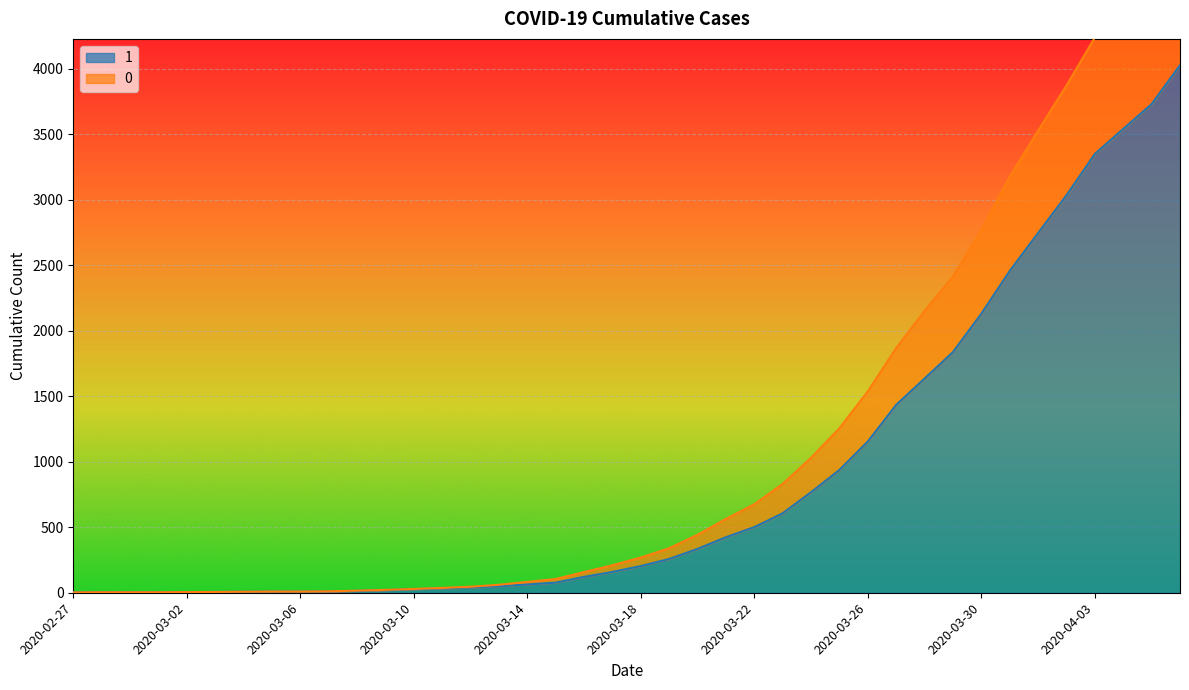

How many lines are shown in the chart?

2